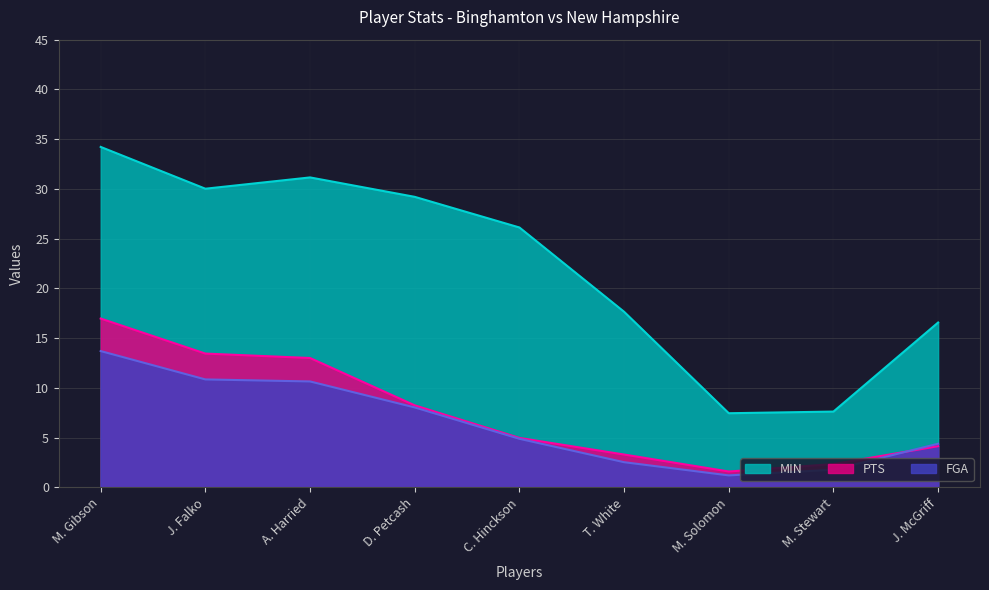

What is the average value of the PTS series?

7.6